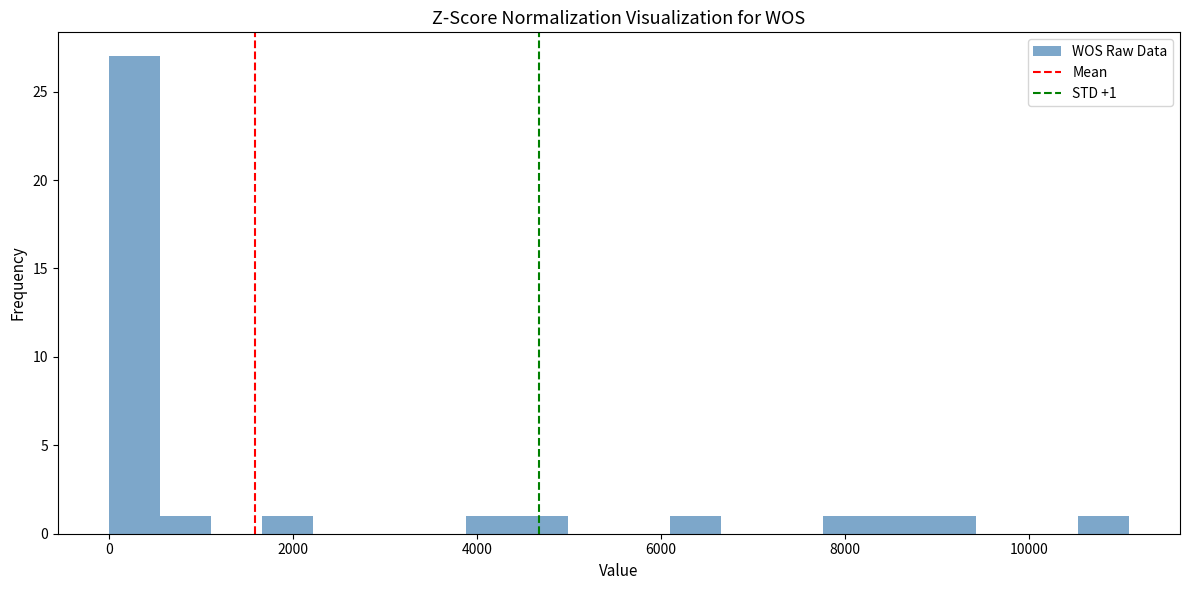

Around what value on the x-axis is the tallest bar? Give the approximate position of its centre, as read against the axis.

200